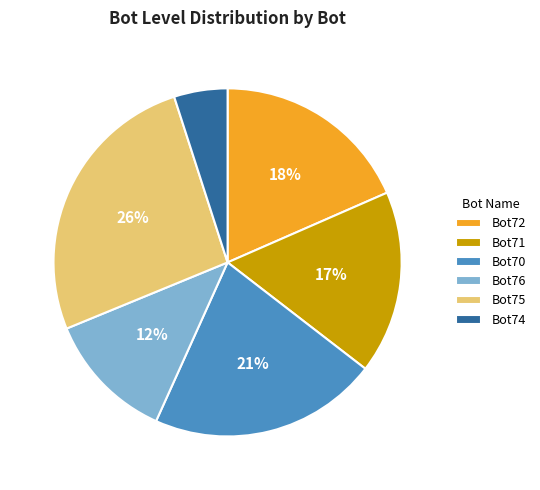

To the nearest percent, what percentage of the pie is Bot70?

21%